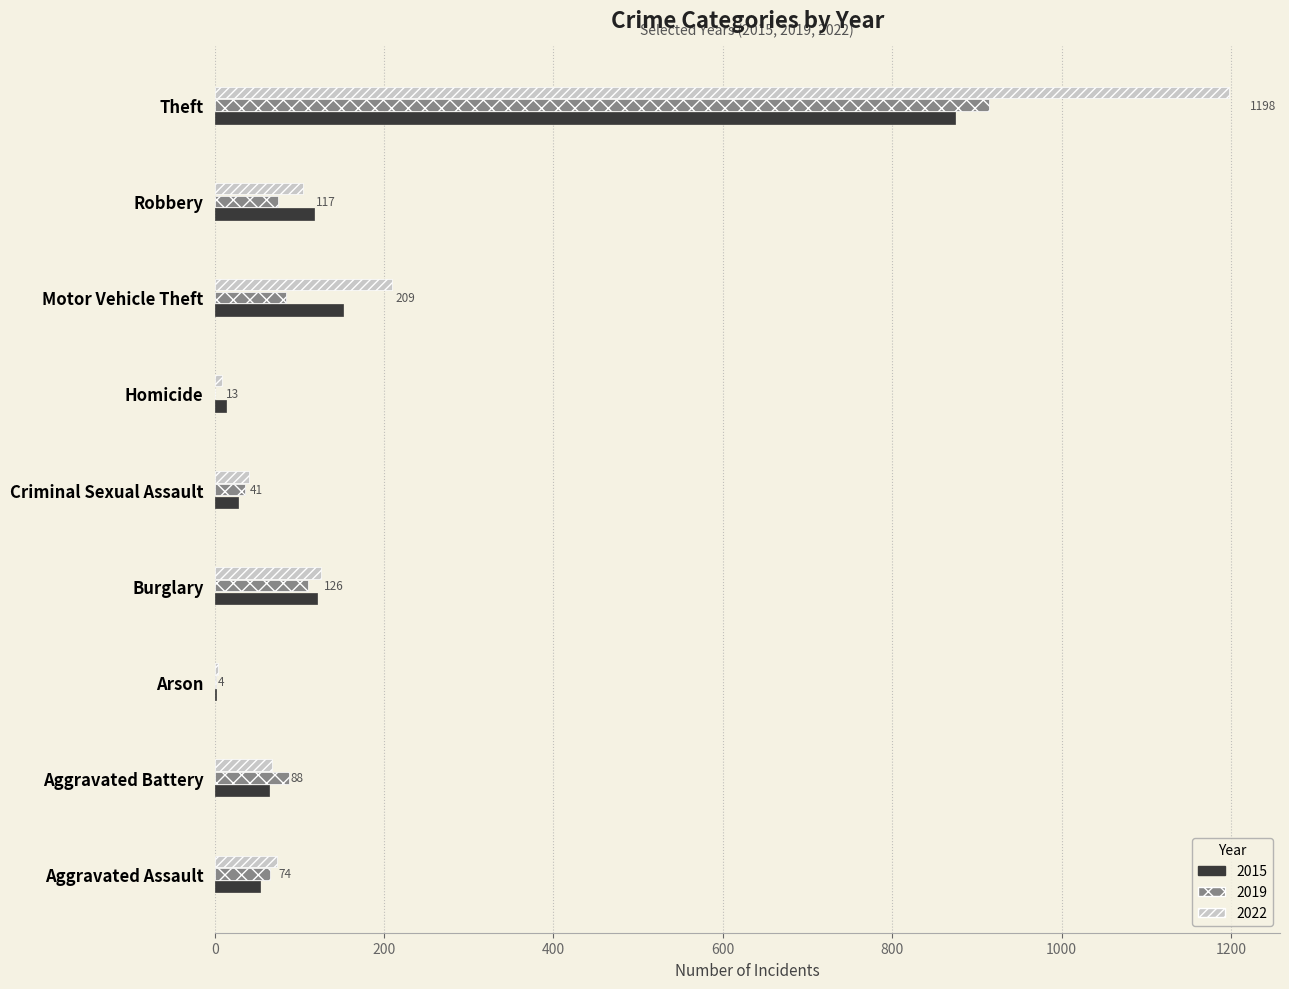

Is the value of 2015 at Theft greater than the value of 2019 at Theft?

No